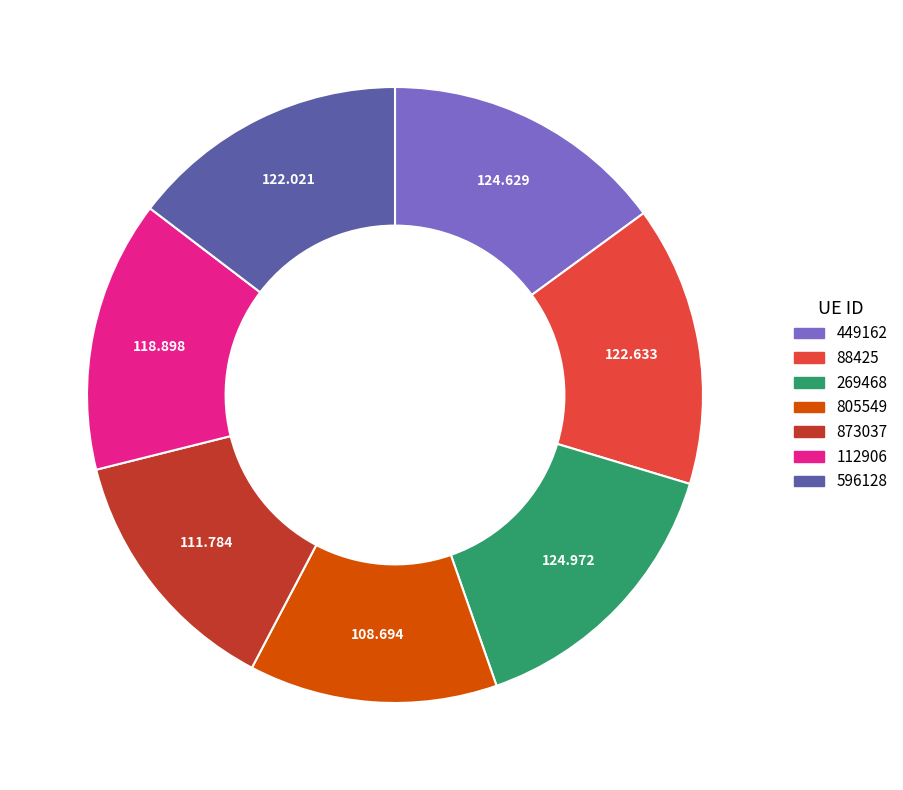

Does 805549 represent more than half of the total?

No